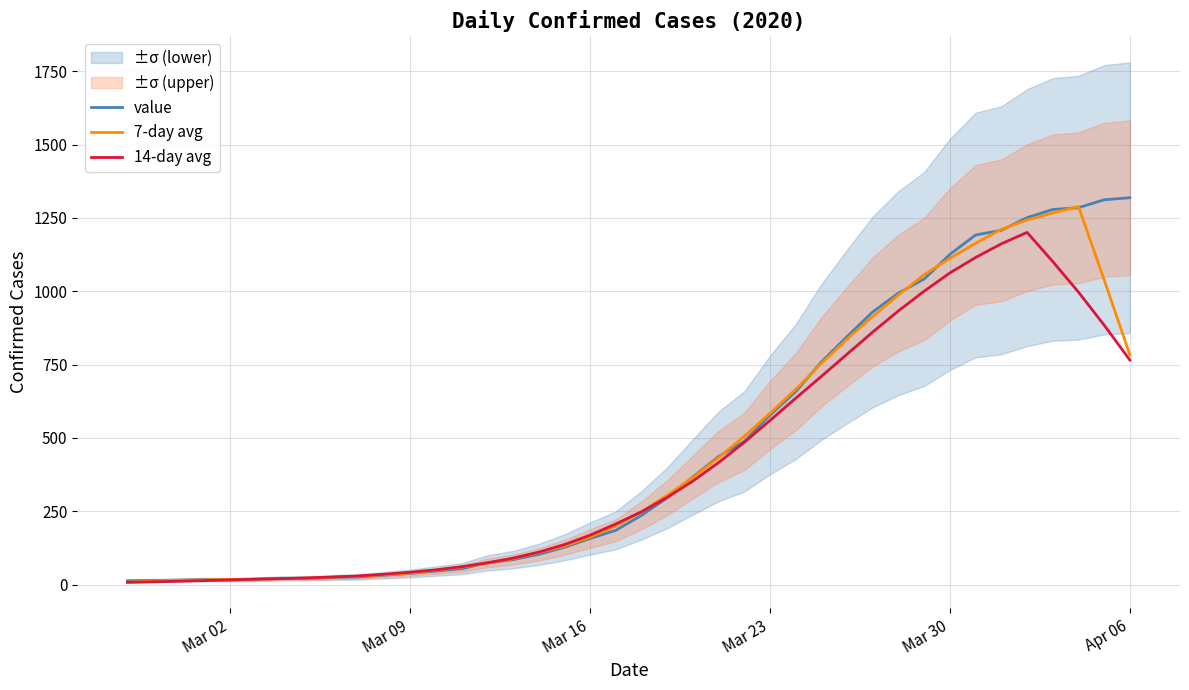

True or false: value has more than 0 interior local peaks.

True